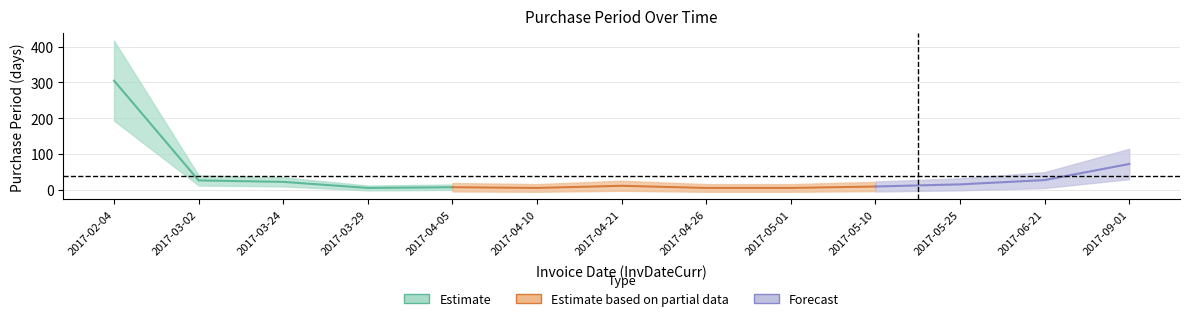

Reading right to left, extract all data points from this chart.

72	27	15	9	5	5	11	5	7	5	22	26	305